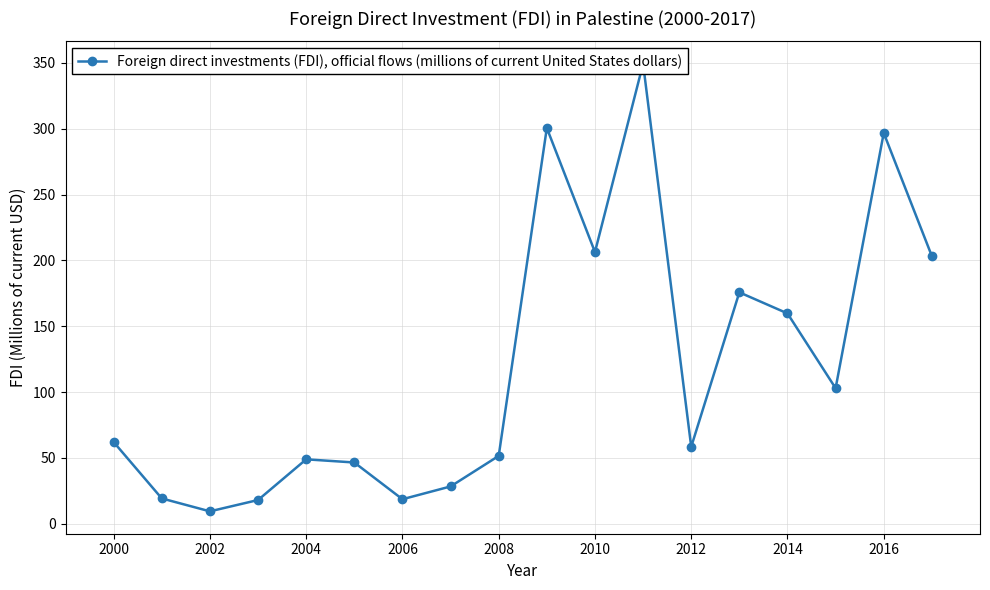

How many data points are less than 62?

9